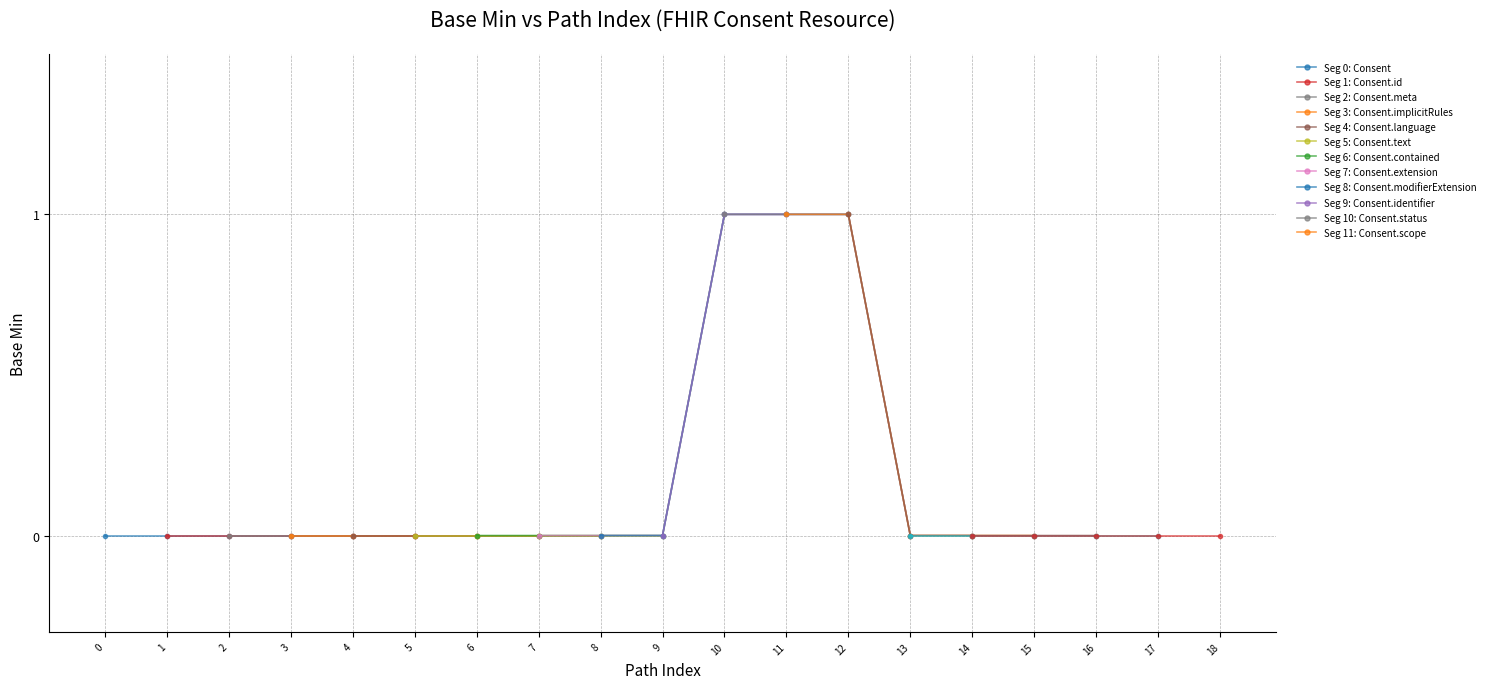

True or false: Base Min (Min=0) and Base Min (Min=1) intersect in this chart.

False